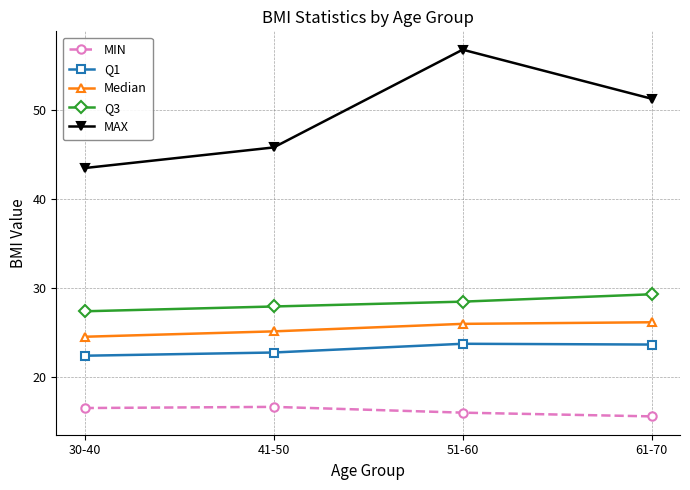

The MAX series shows 56.8 at 51-60. True or false?

True